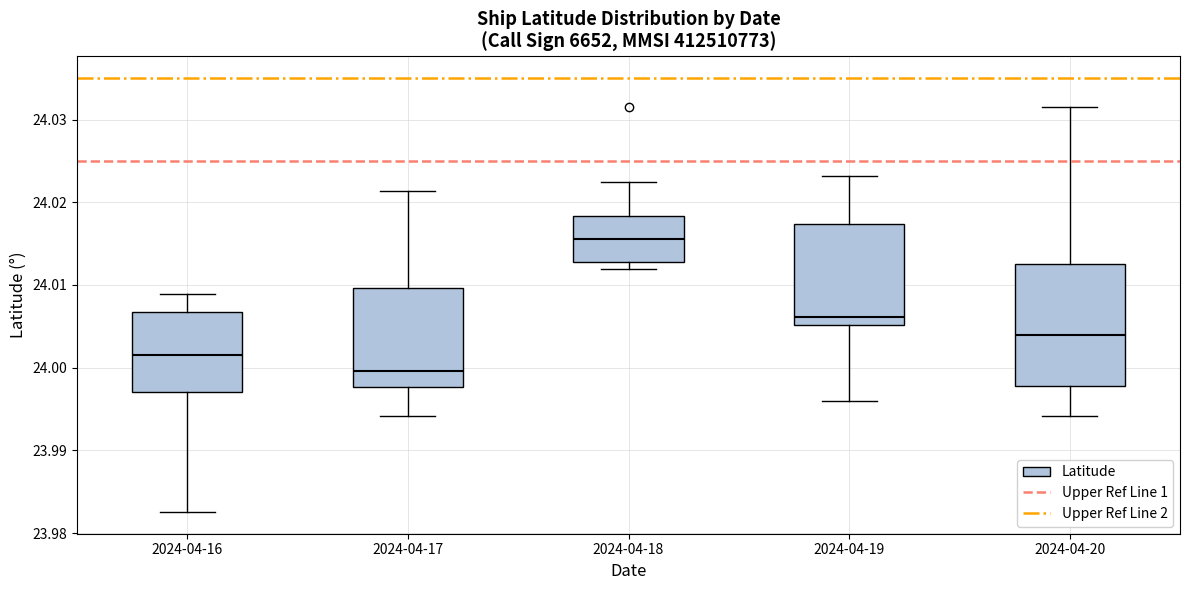

Comparing the boxes themselves (not the whiskers), which one is the tallest?

2024-04-20